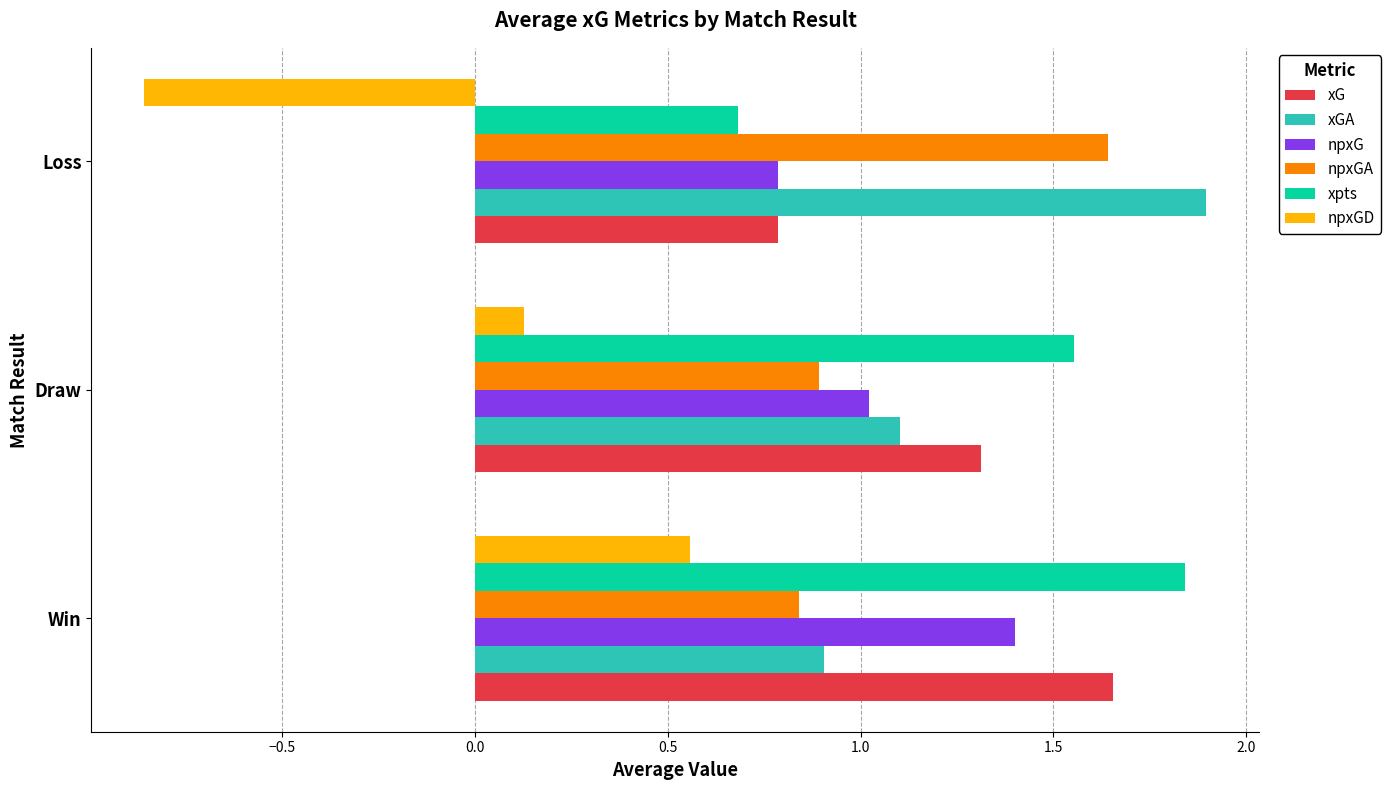

How many series are shown in this chart?

6